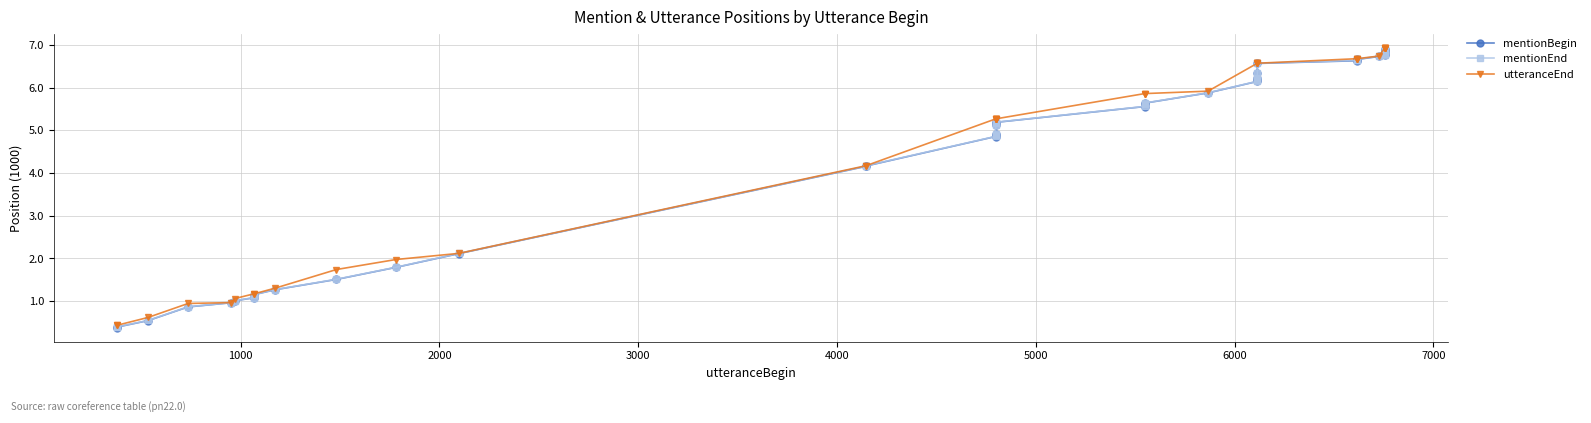

How many lines are shown in the chart?

3